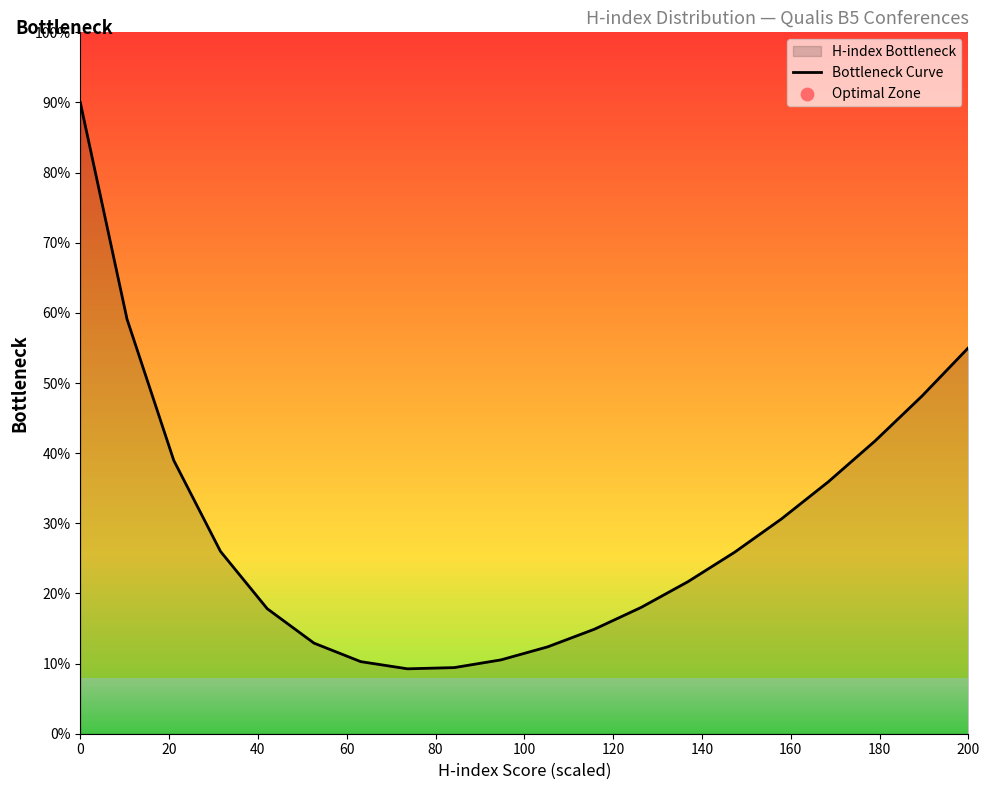

What is the minimum value shown in the chart?

9.3